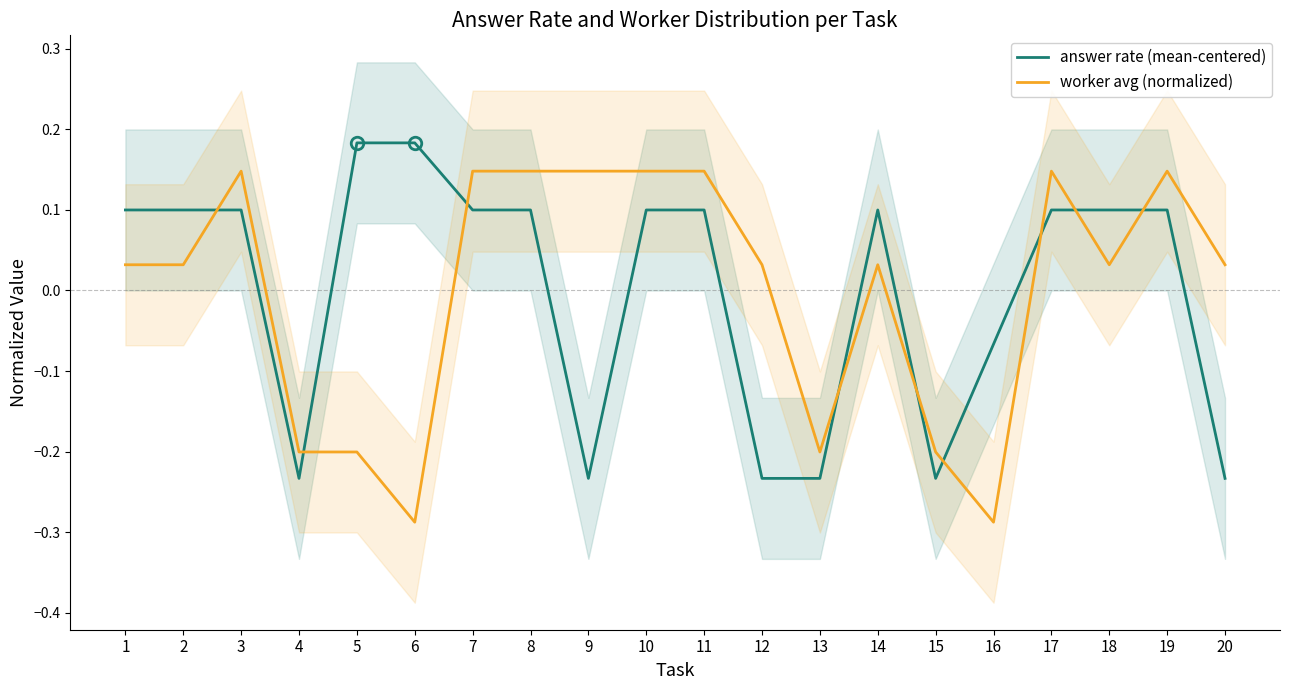

True or false: answer rate (mean-centered) has more than 1 interior local peaks.

False